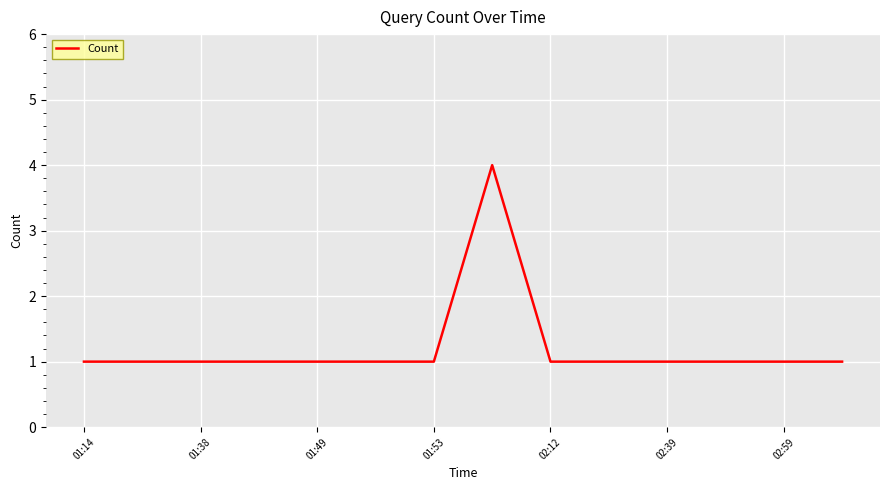

How many values are between 1 and 2?

13